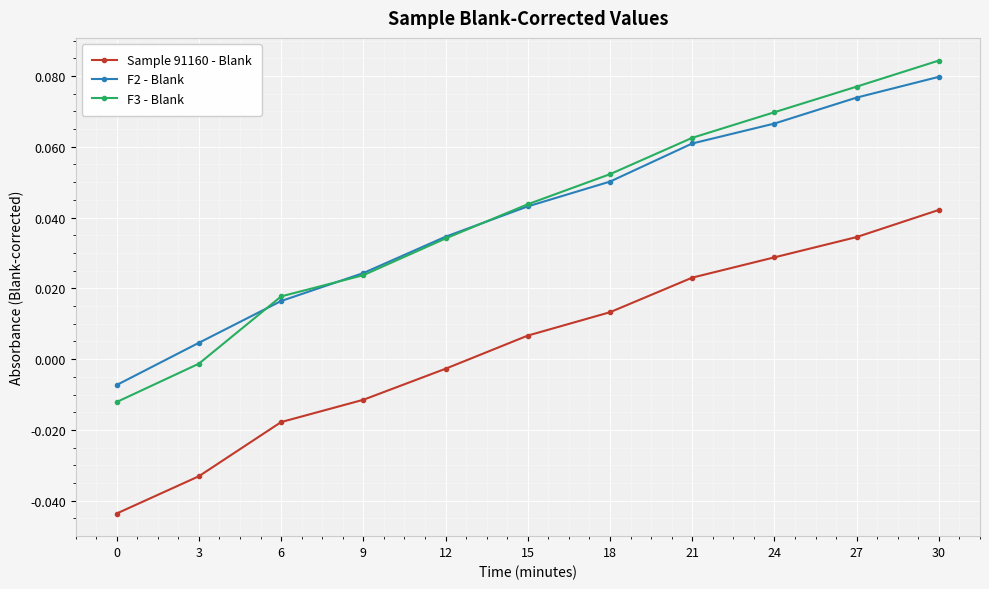

How many lines are shown in the chart?

3